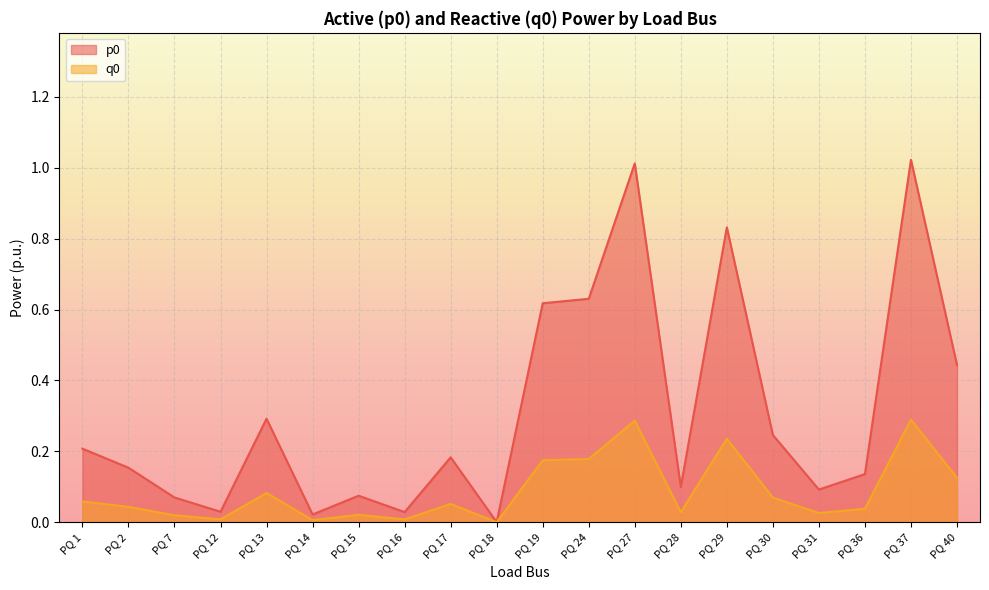

Read the p0 value at PQ 24.

0.6